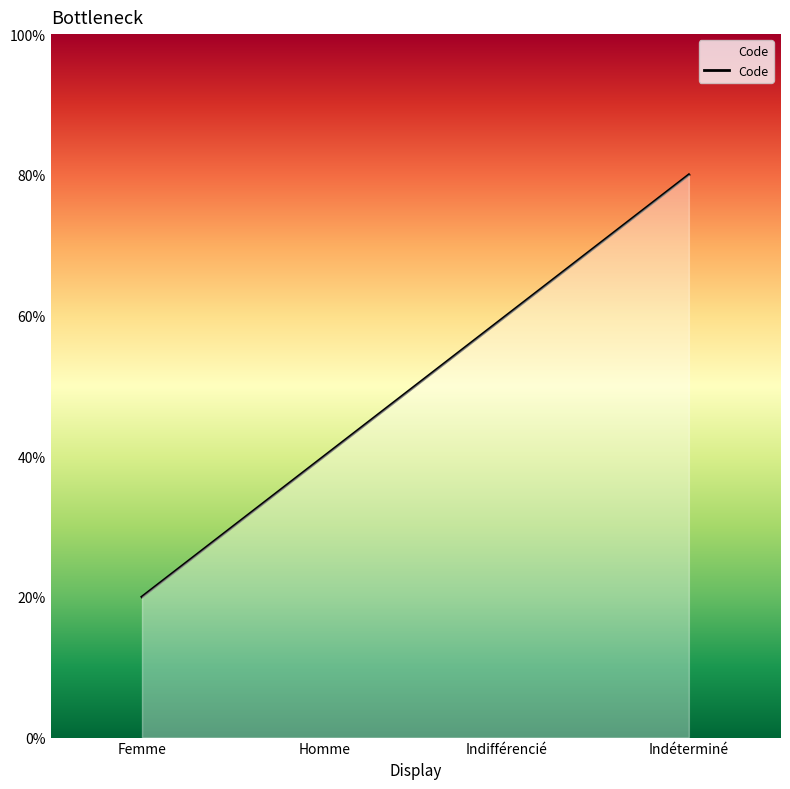

Which category has the highest value across all series?

Indéterminé